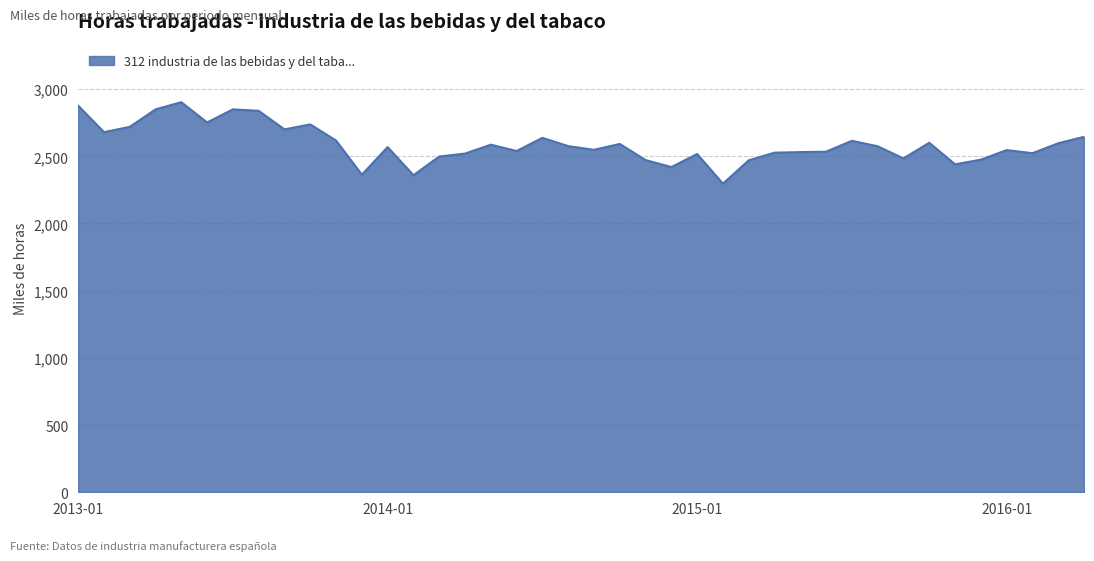

What is the difference between the maximum and minimum values?

606.6